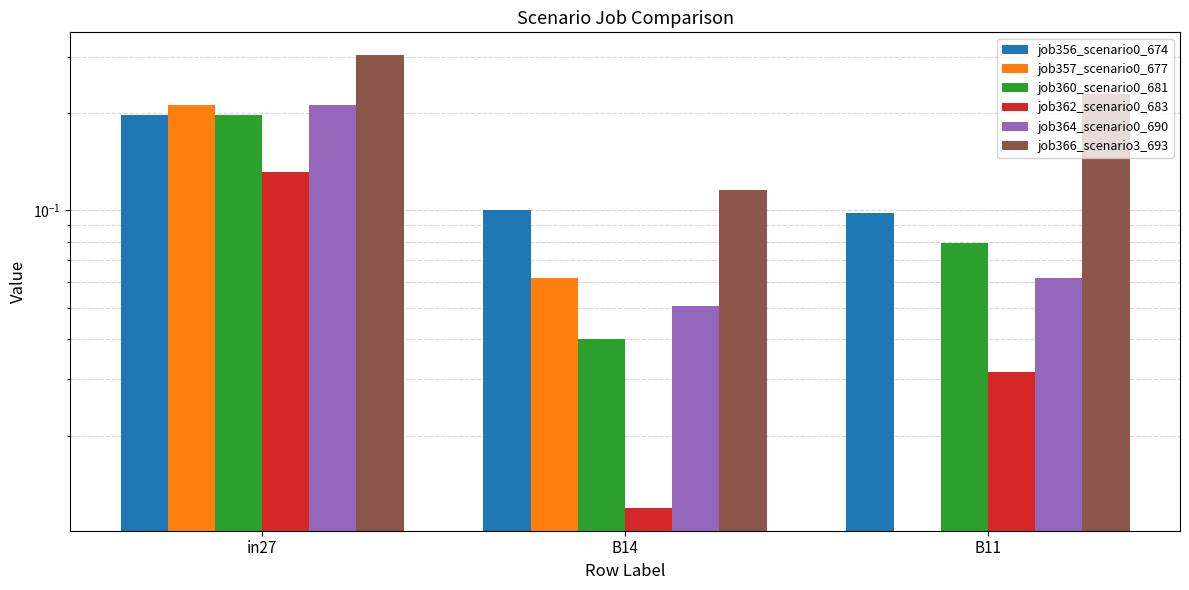

List the series in order of their peak value, lowest first.

job362_scenario0_683, job356_scenario0_674, job360_scenario0_681, job357_scenario0_677, job364_scenario0_690, job366_scenario3_693